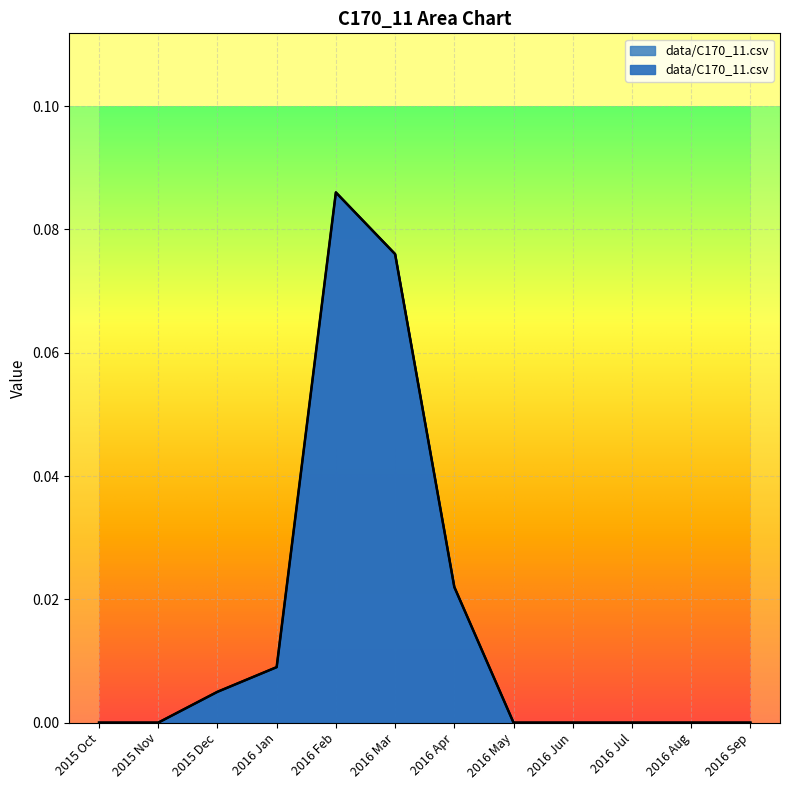

At which category does the chart reach its peak across all series?

2016 Feb